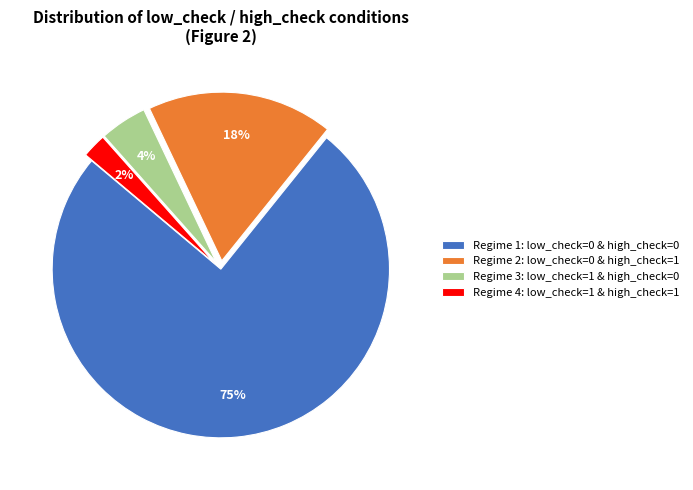

What percentage is the Regime 2: low_check=0 & high_check=1 slice, to the nearest percent?

18%